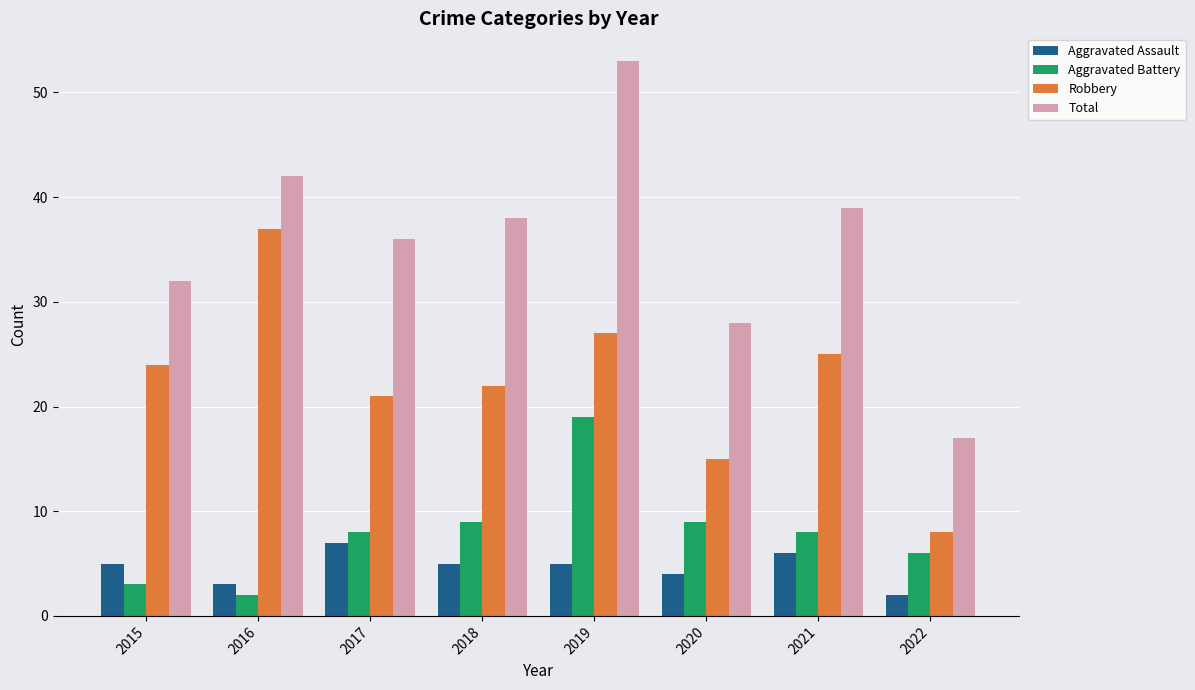

At how many categories does at least one series exceed 14?

8